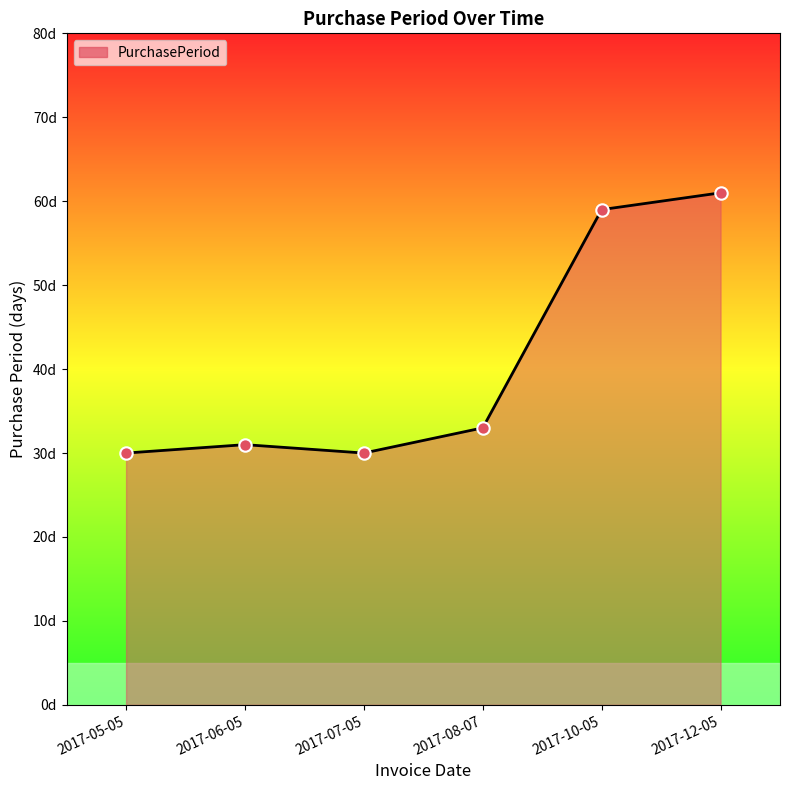

What is the change in value from 2017-07-05 to 2017-08-07?

+3